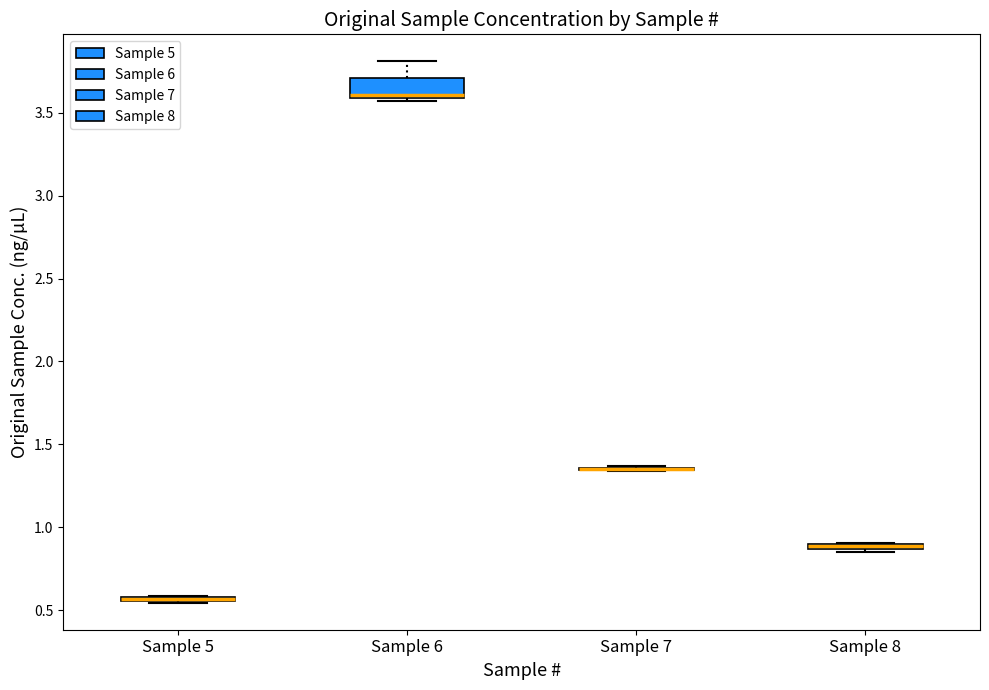

Which box is the tallest, from its lower edge to its upper edge?

Sample 6